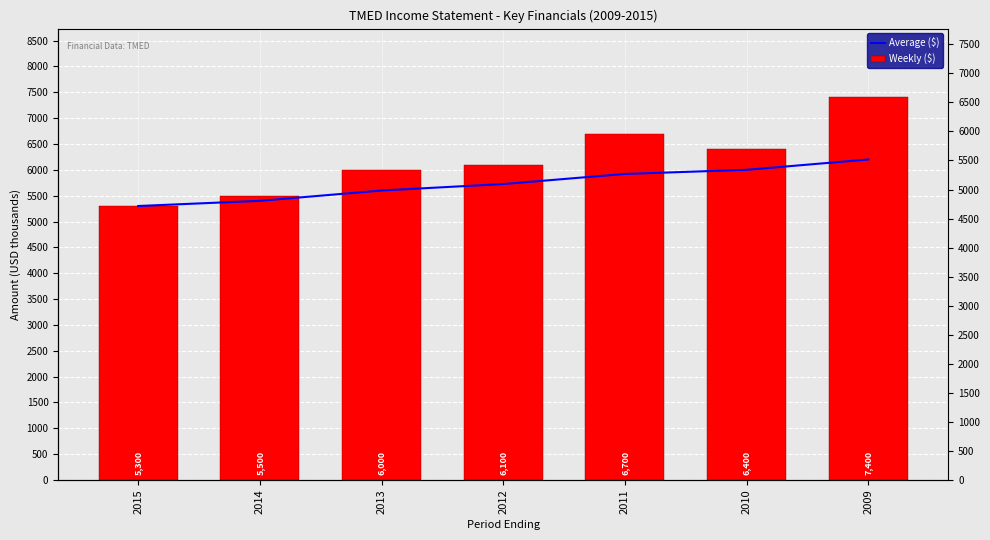

Which category has the highest value across all series?

2009